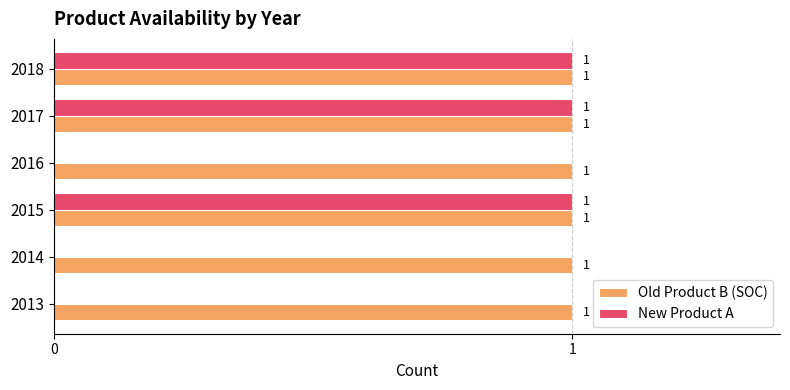

Is it true that Old Product B (SOC) equals 1 at 2013?

True